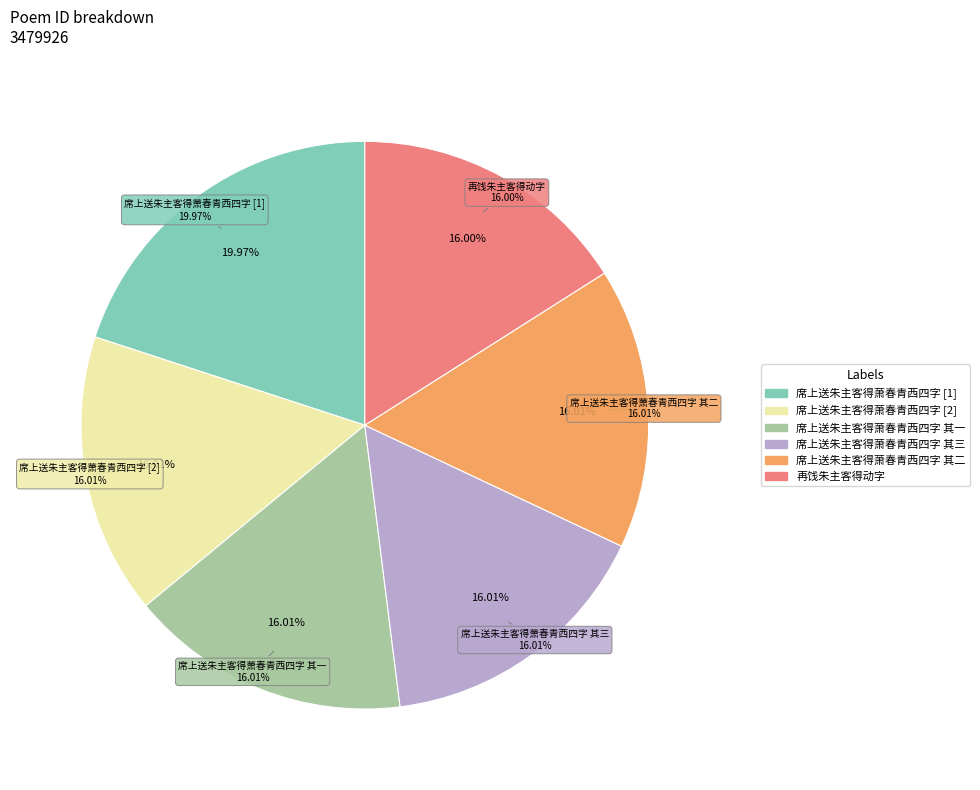

The 席上送朱主客得萧春青西四字 其一 slice represents 16% of the pie. True or false?

True